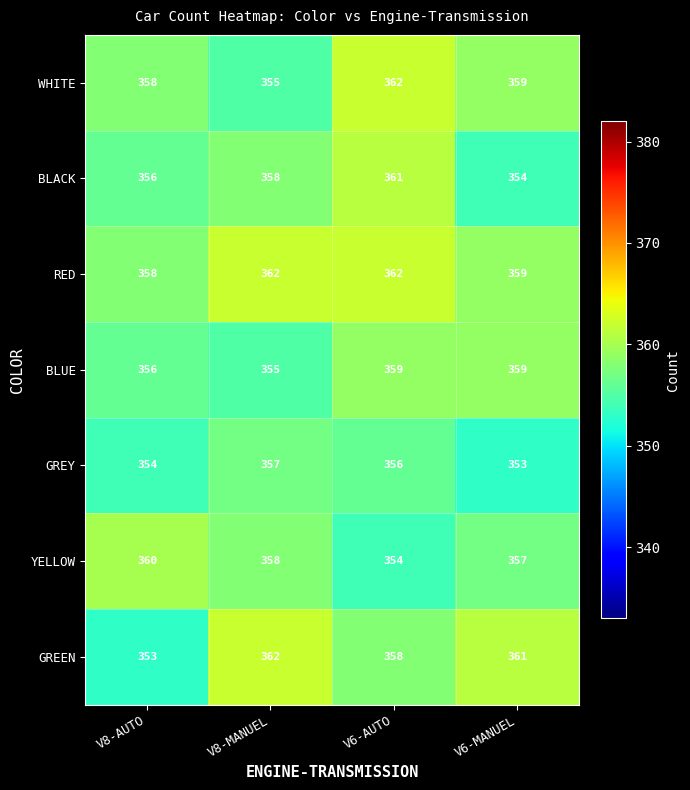

What is the sum of the BLACK values at V6-AUTO and V8-MANUEL?

719